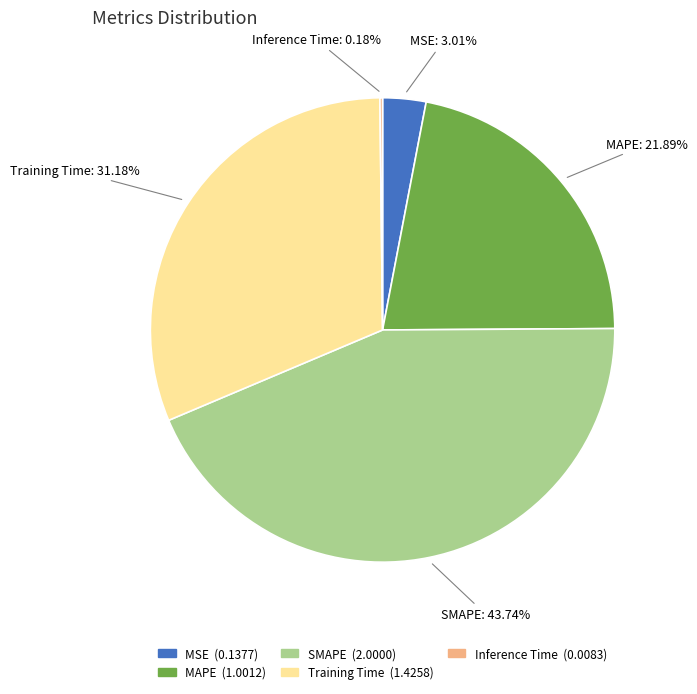

Is there a majority slice in this chart?

No